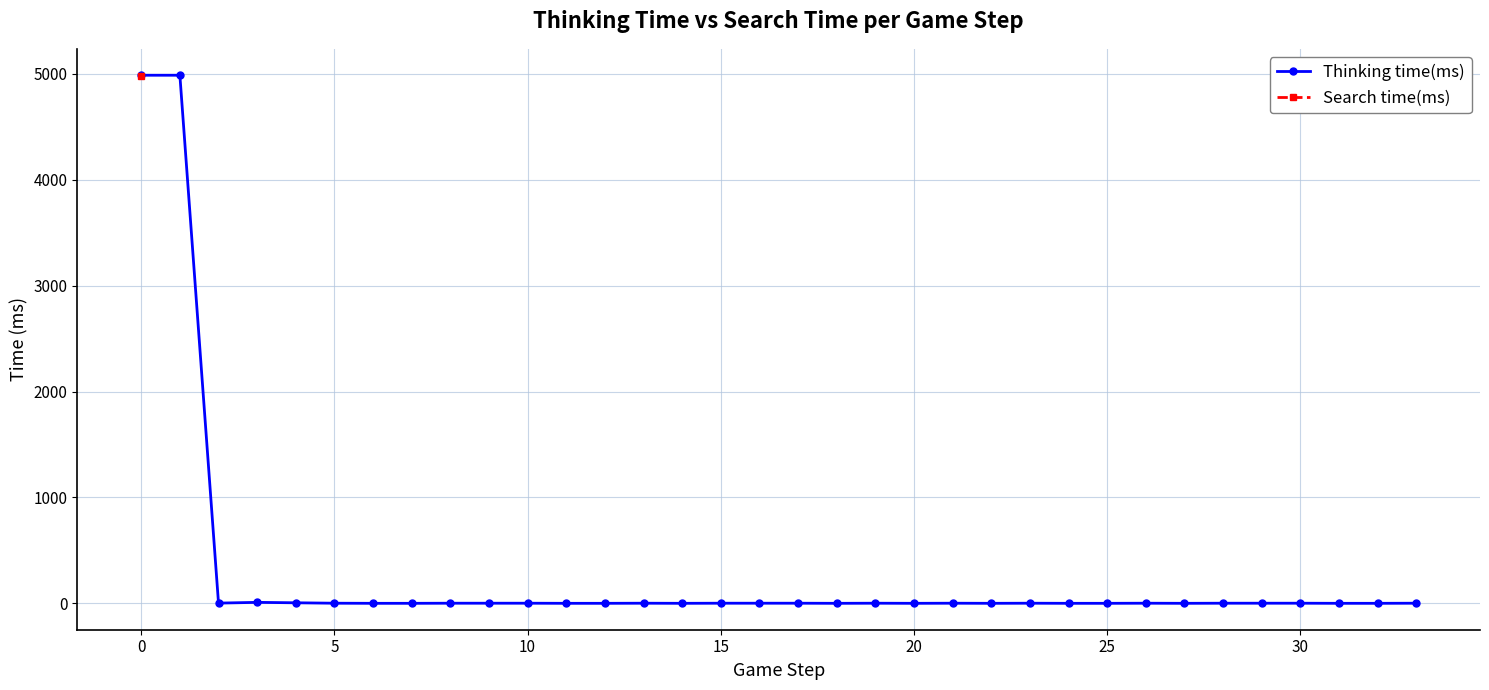

Rank the series by their maximum value, from highest to lowest.

Thinking time(ms), Search time(ms)